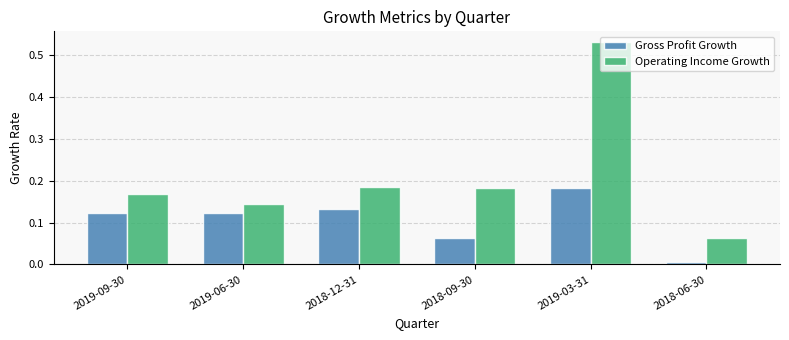

Is the value of Gross Profit Growth at 2019-03-31 greater than the value of Operating Income Growth at 2019-03-31?

No